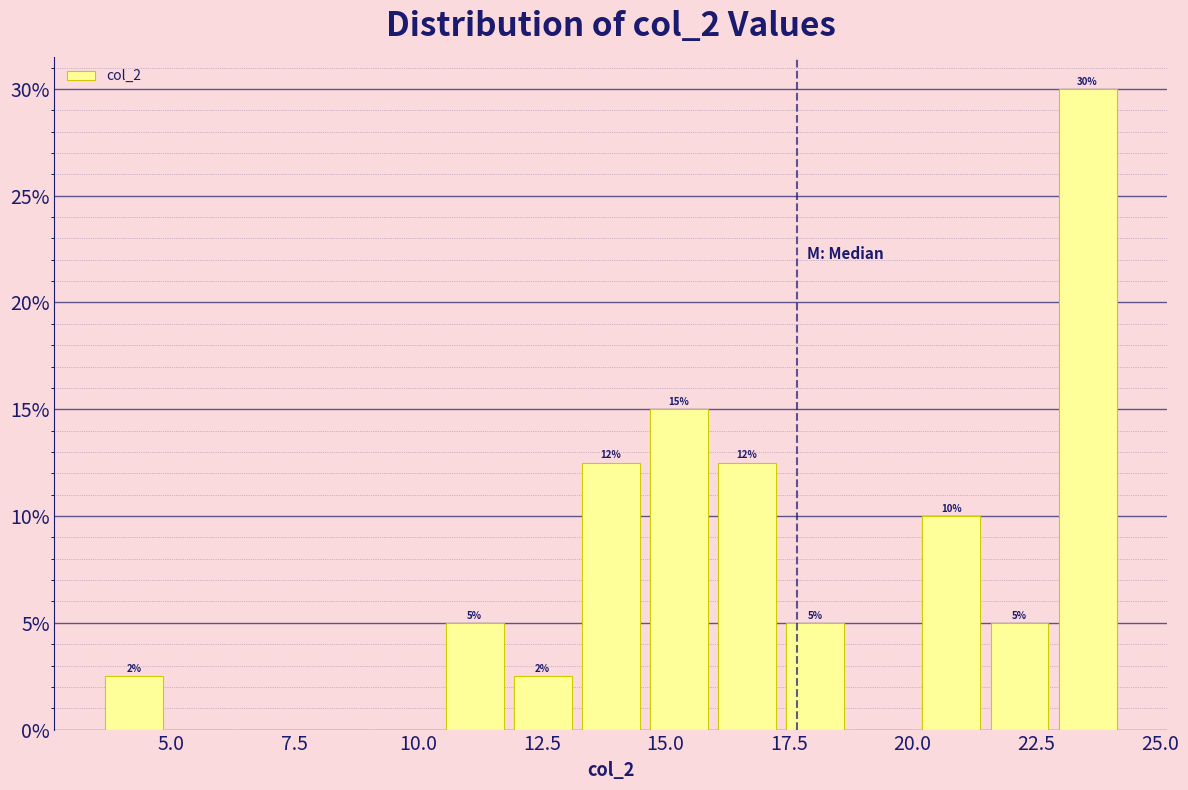

Read against the x-axis, roughly where is the centre of the tallest bar?

23.5